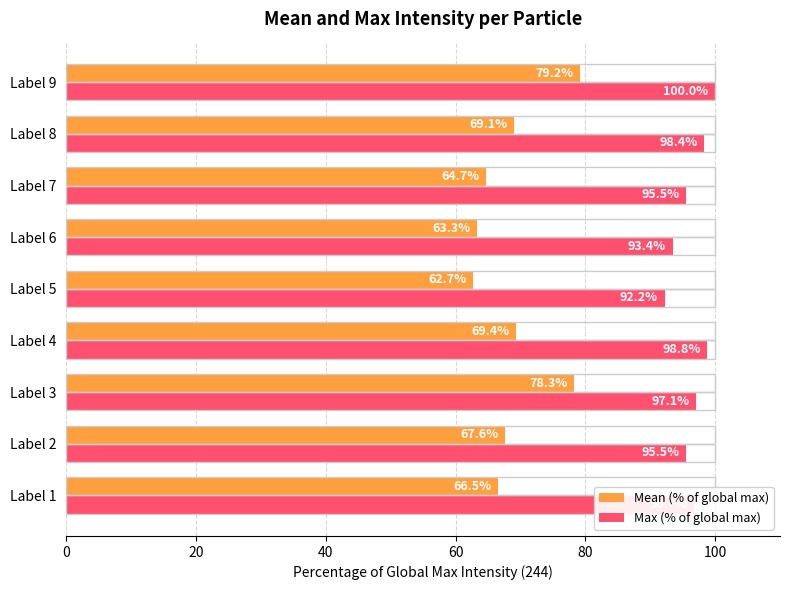

What is the smallest value displayed?

62.7